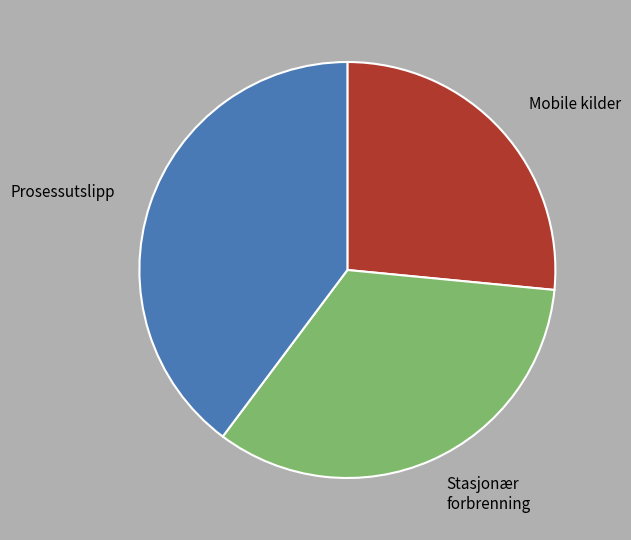

True or false: Mobile kilder accounts for 27% of the total.

True